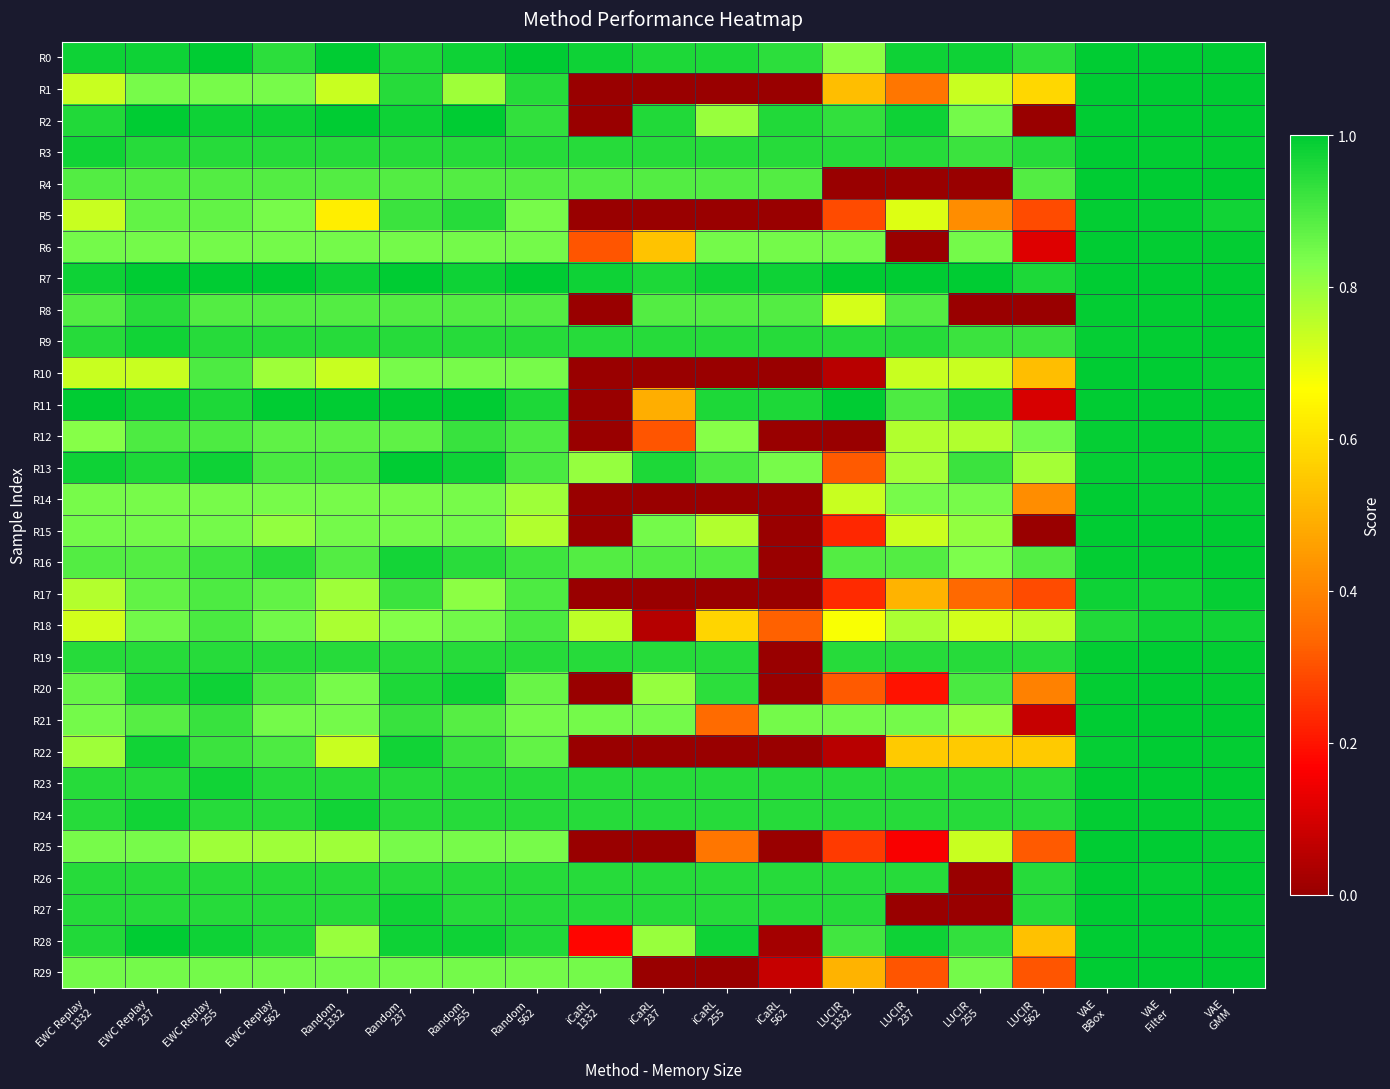

Rank the series by their maximum value, from highest to lowest.

R0, R1, R2, R3, R4, R6, R7, R8, R9, R10, R11, R13, R14, R15, R16, R19, R20, R21, R22, R23, R25, R26, R27, R28, R29, R12, R5, R24, R17, R18